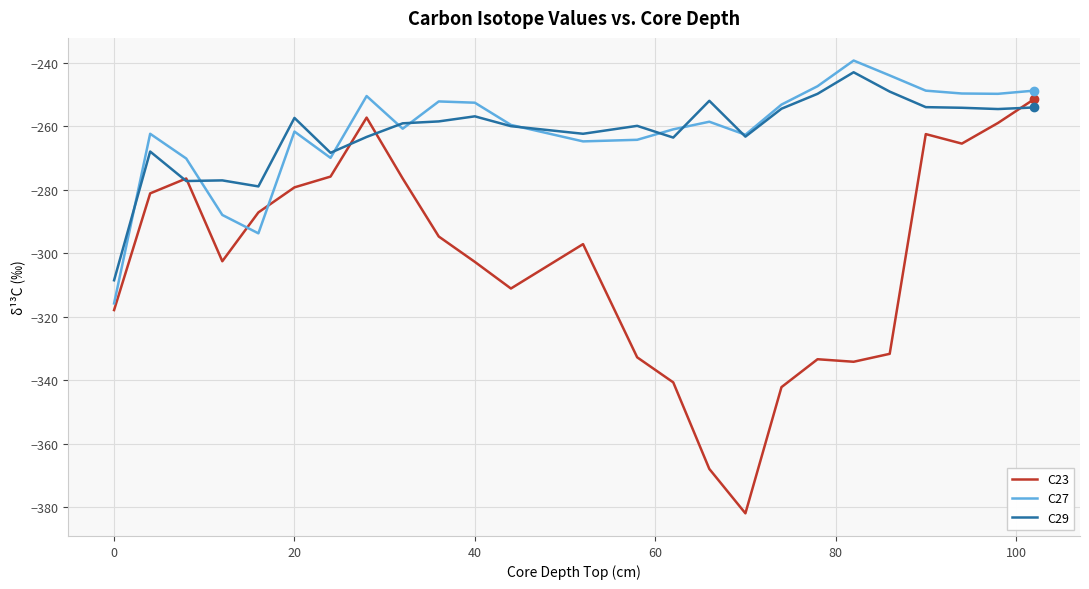

Which series has the widest spread of values?

C23